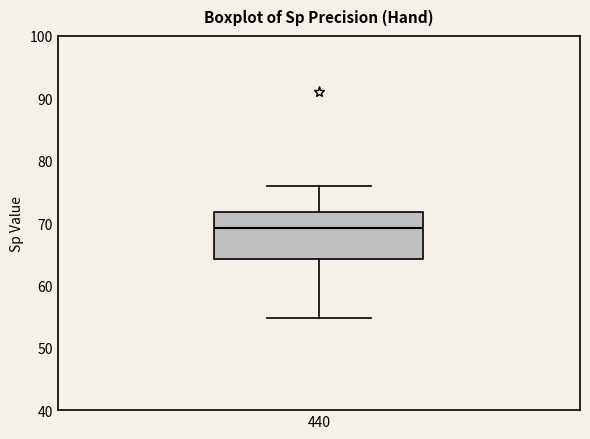

Read this box plot against the y-axis: the position of the median line, the range covered by the box, and the ends of both whiskers. The values are not printed on the chart, so give them approximately, as read against the axis.

median 69, box 64 to 72, whiskers 55 to 76